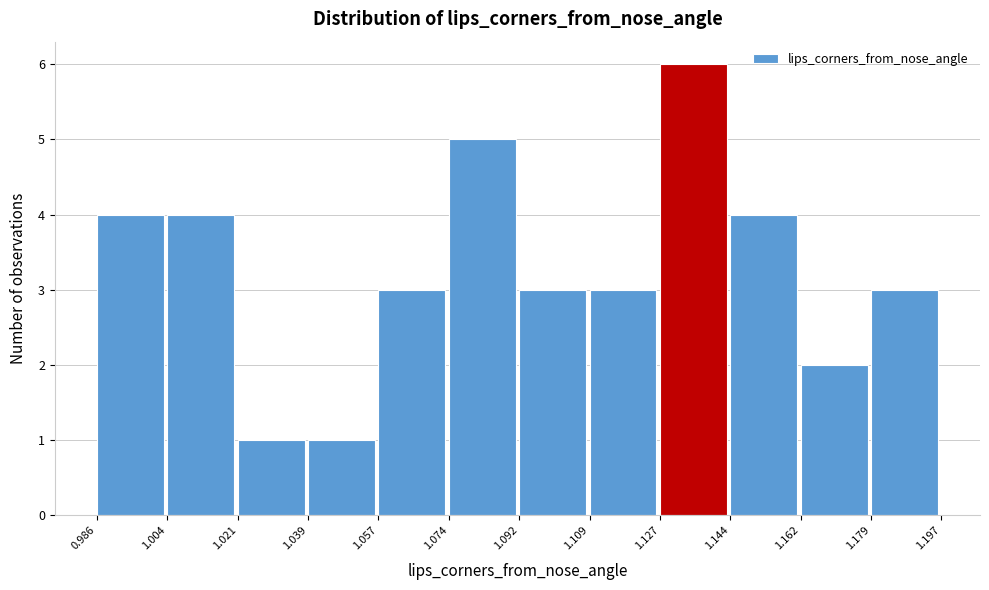

Reading left to right, transcribe this chart: for each bar, give the range it covers on the x-axis and its height. The values are not printed on the chart, so give them approximately, as read against the axis.

0.986 to 1.004: 4
1.004 to 1.021: 4
1.021 to 1.039: 1
1.039 to 1.057: 1
1.057 to 1.074: 3
1.074 to 1.092: 5
1.092 to 1.109: 3
1.109 to 1.127: 3
1.127 to 1.144: 6
1.144 to 1.162: 4
1.162 to 1.179: 2
1.179 to 1.197: 3